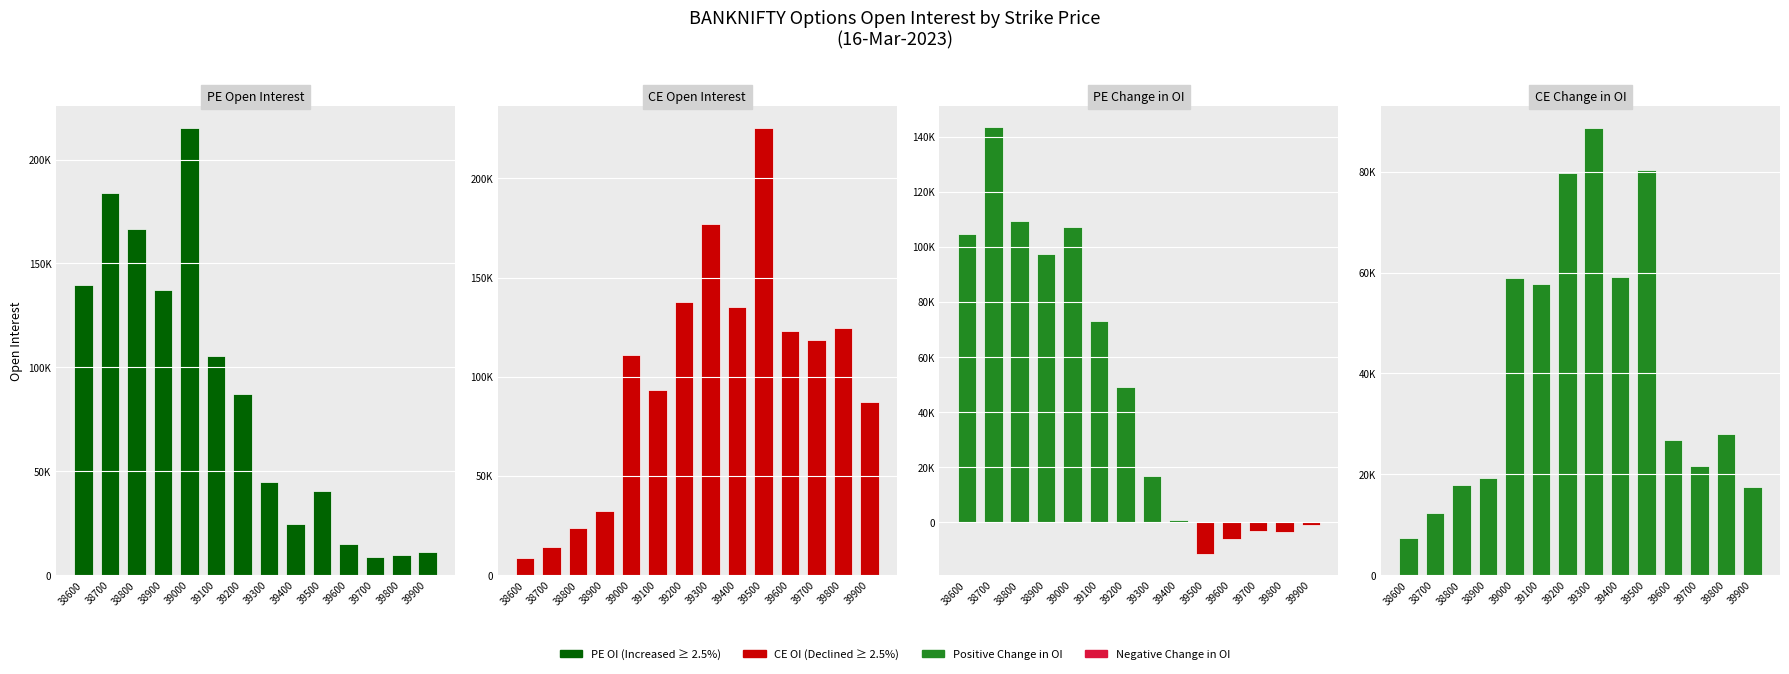

Is the value of PE Change OI at 39900 greater than the value of PE OI at 39700?

No